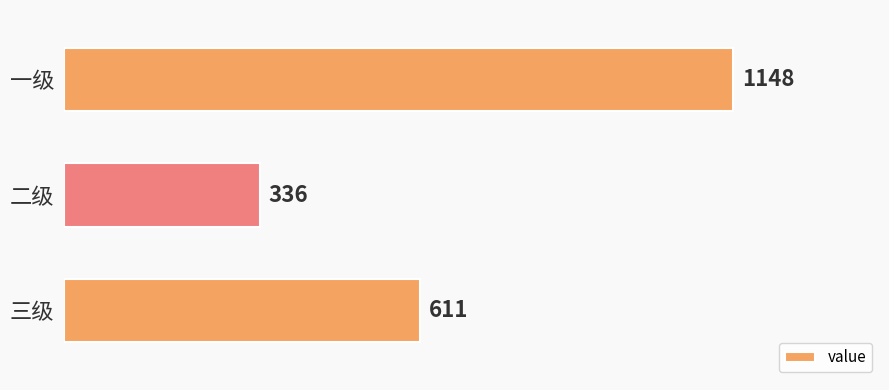

What value does the data have at 一级, to the nearest 10?

1150